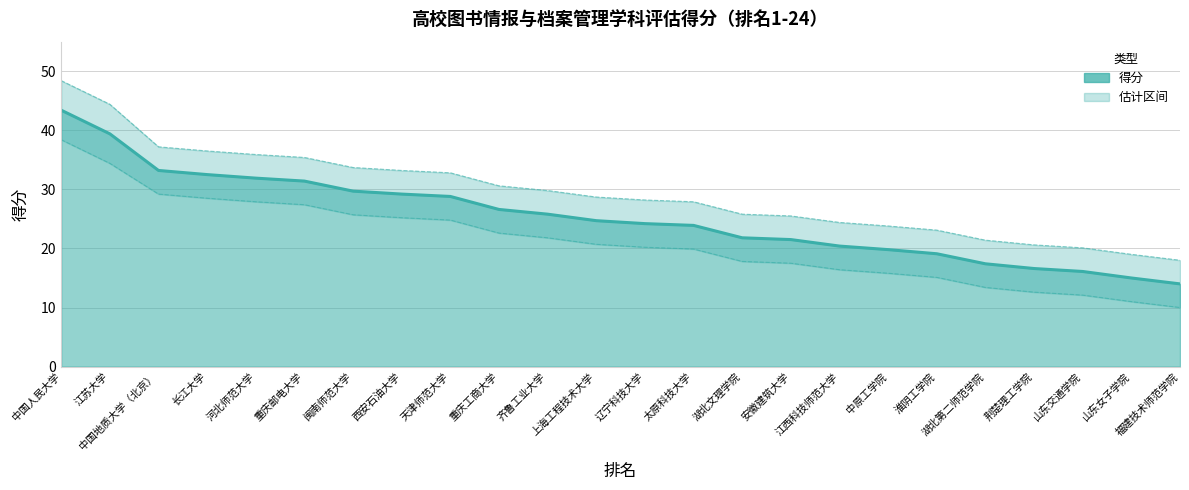

Reading left to right, extract all data points from this chart.

中国人民大学=43.4	江苏大学=39.4	中国地质大学（北京）=33.2	长江大学=32.5	河北师范大学=31.9	重庆邮电大学=31.4	闽南师范大学=29.7	西安石油大学=29.2	天津师范大学=28.8	重庆工商大学=26.6	齐鲁工业大学=25.8	上海工程技术大学=24.7	辽宁科技大学=24.2	太原科技大学=23.9	湖北文理学院=21.8	安徽建筑大学=21.5	江西科技师范大学=20.4	中原工学院=19.8	淮阴工学院=19.1	湖北第二师范学院=17.4	荆楚理工学院=16.6	山东交通学院=16.1	山东女子学院=15.0	福建技术师范学院=14.0